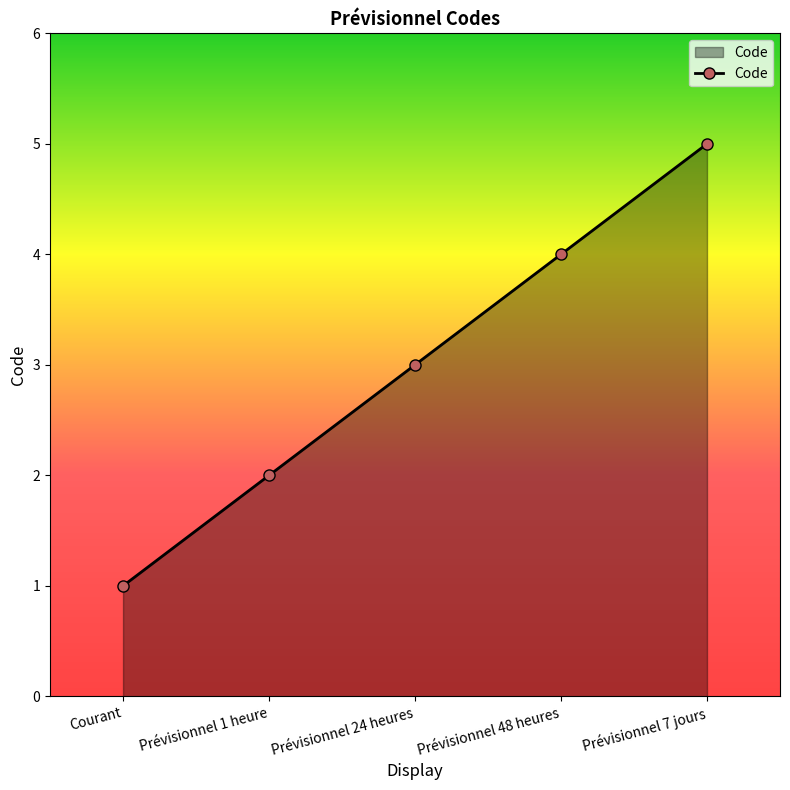

What is the difference between the maximum and second lowest values?

3